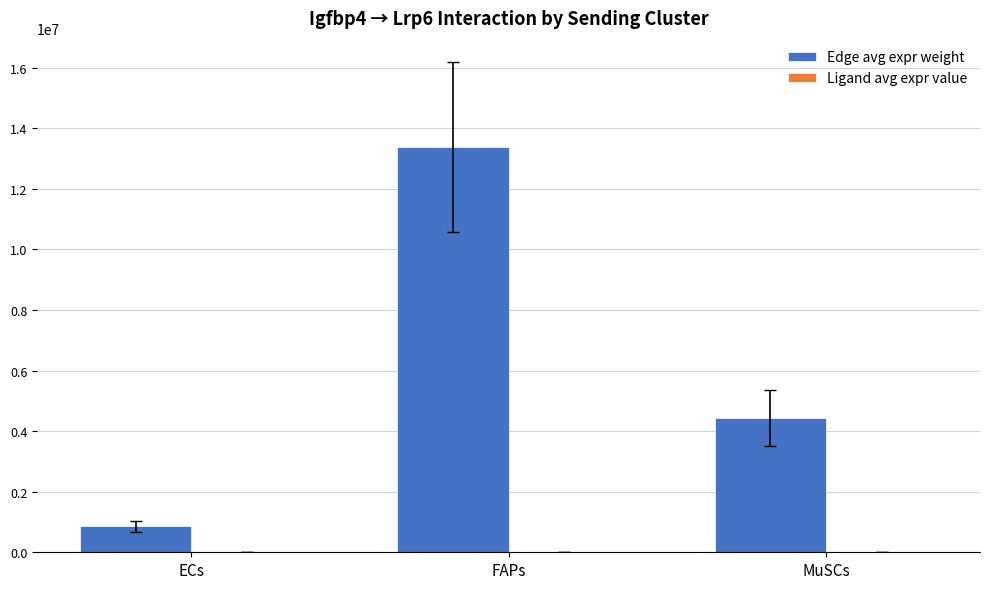

Which category has the highest value across all series?

FAPs